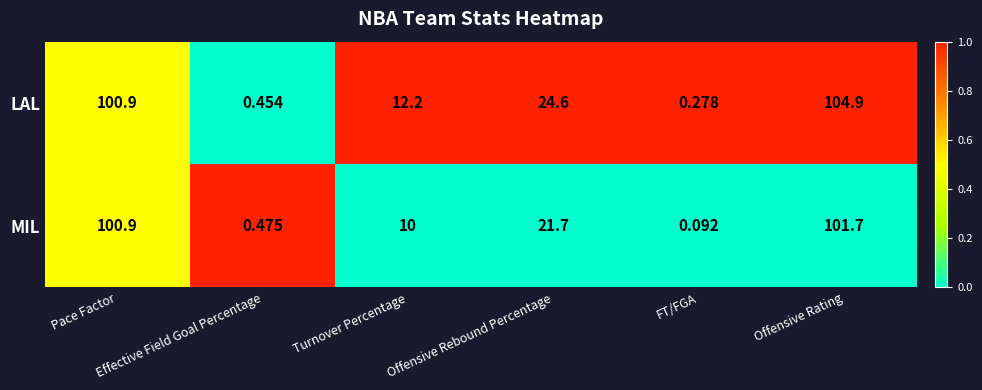

Which series has the largest range (max minus min)?

LAL